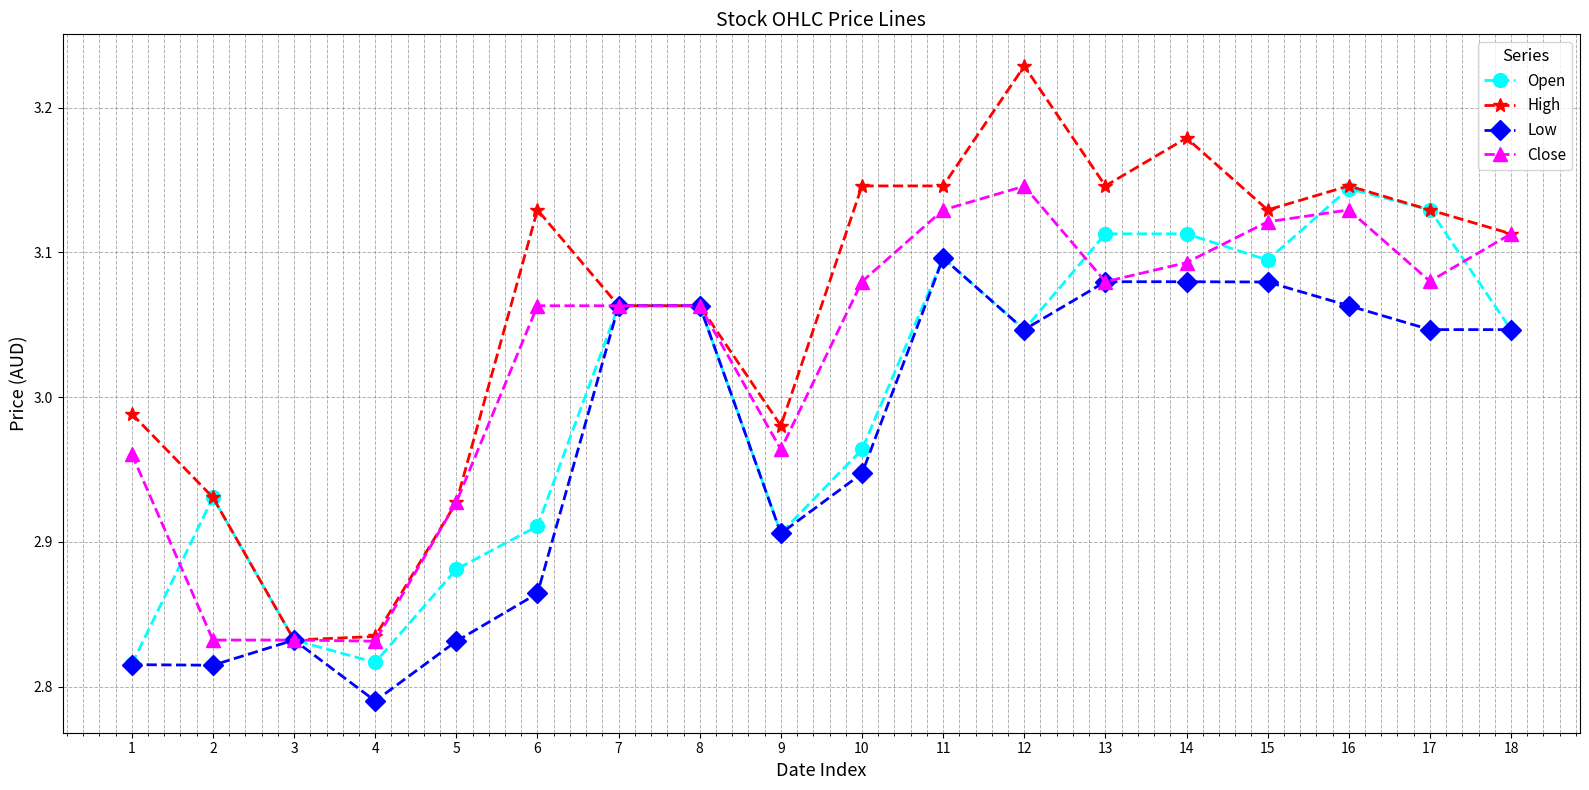

At how many categories does at least one series exceed 3?

12